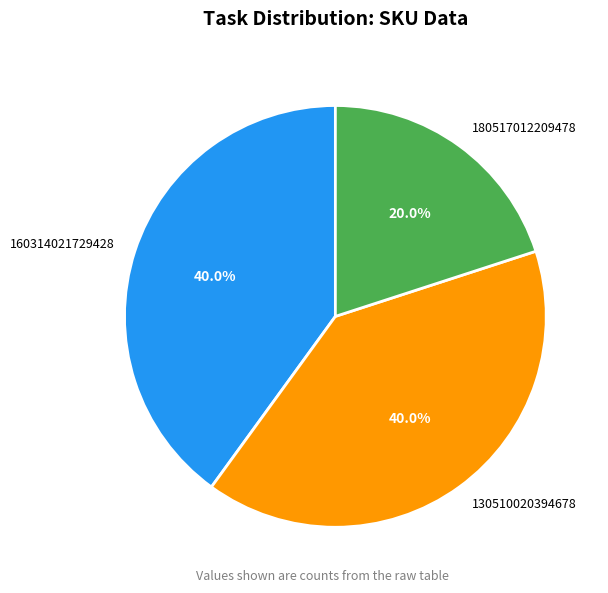

How many segments does this pie chart have?

3